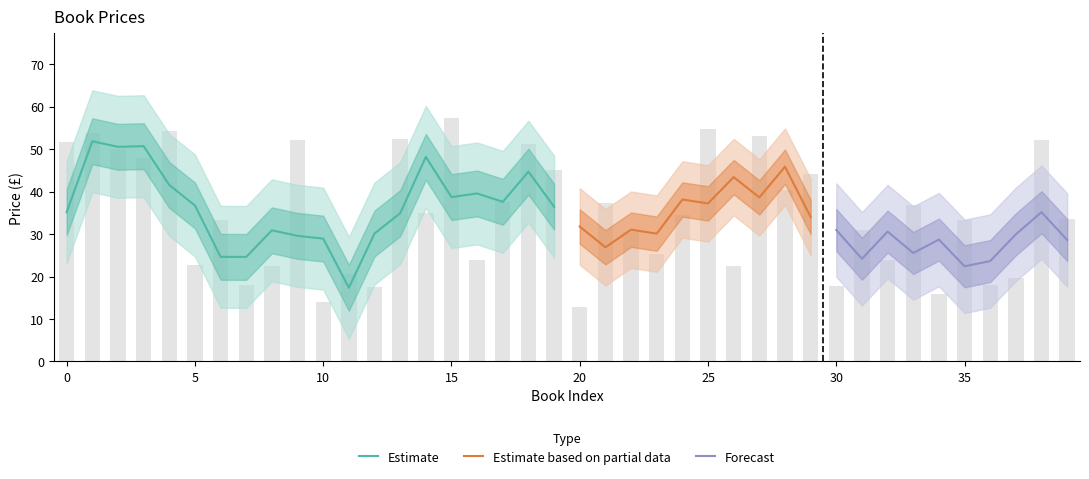

Is it true that the value at 16 is 42.3?

False